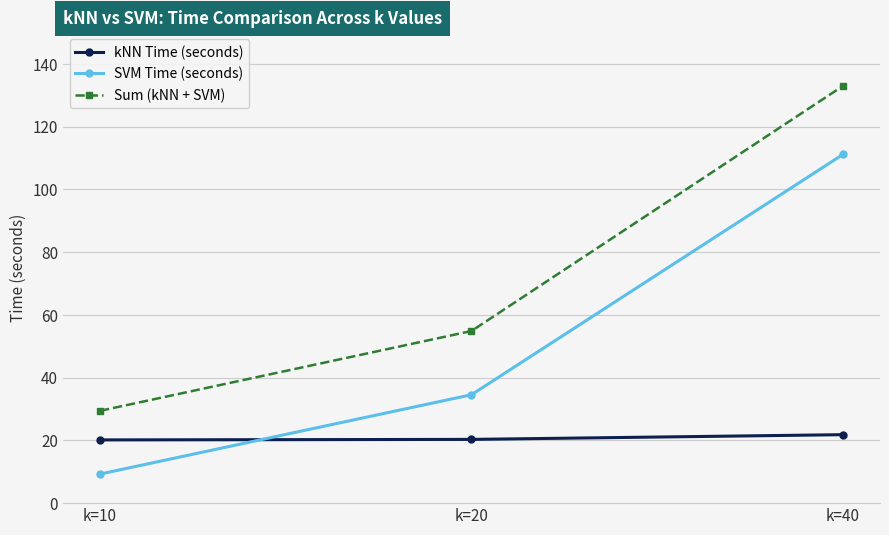

What is the spread (max minus min) of values at k=20?

34.5